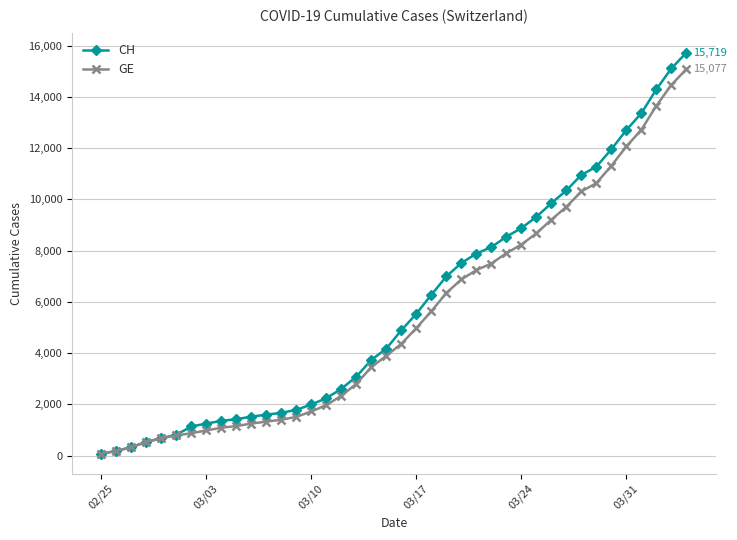

What is the greatest value displayed?

15719